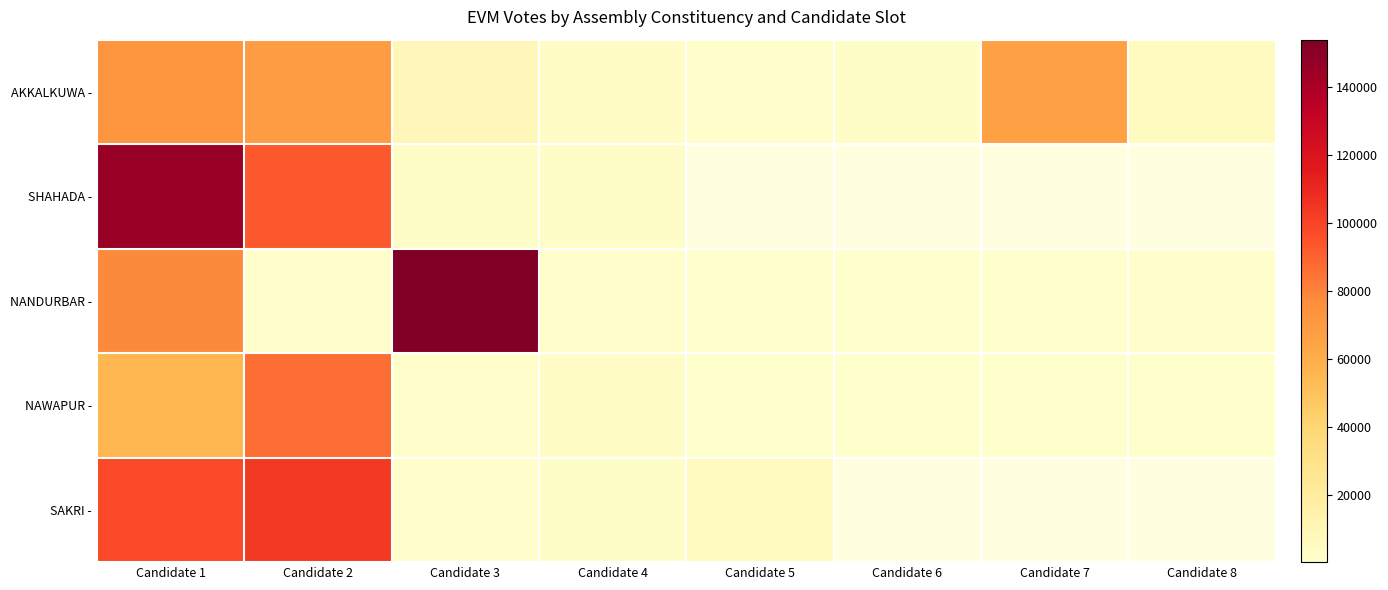

Between Candidate 3 and Candidate 6, which series saw the biggest shift?

NANDURBAR -